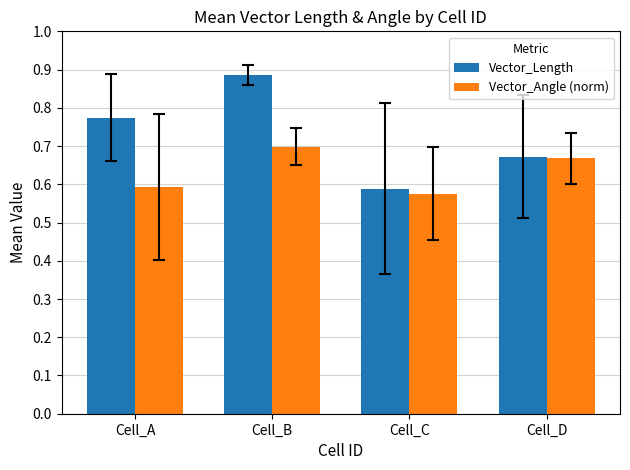

What is the sum of all Vector_Angle (norm) values?

2.5